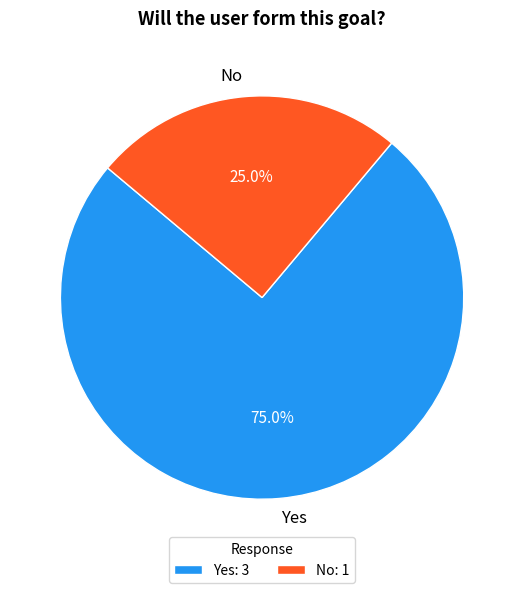

To the nearest percent, what percentage of the pie is Yes?

75%